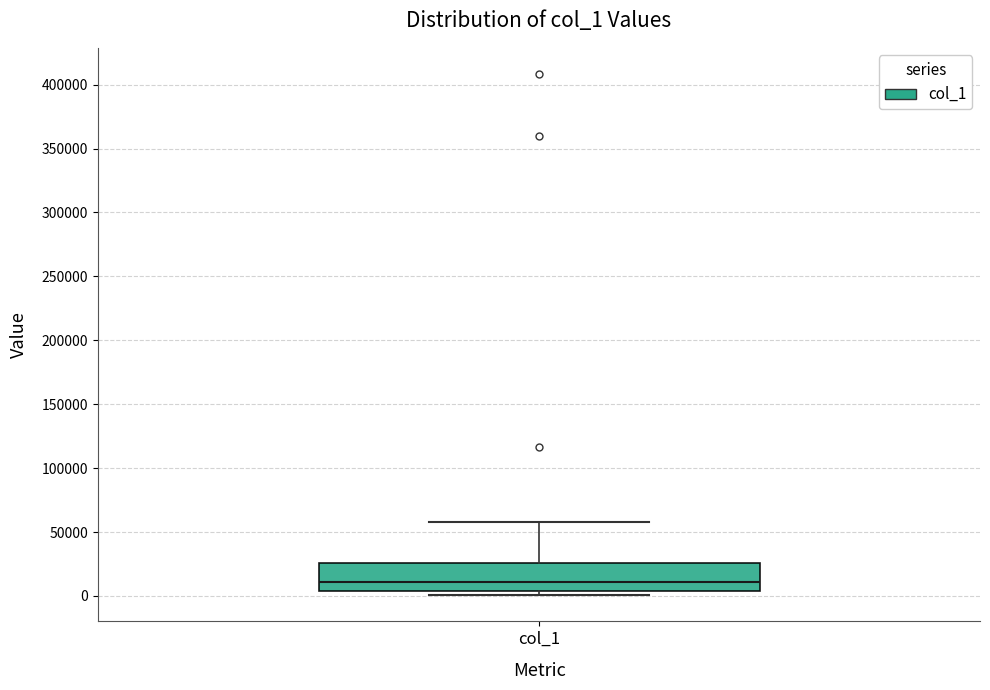

Read this box plot against the y-axis: the position of the median line, the range covered by the box, and the ends of both whiskers. The values are not printed on the chart, so give them approximately, as read against the axis.

median 10000, box 5000 to 25000, whiskers 0 to 60000